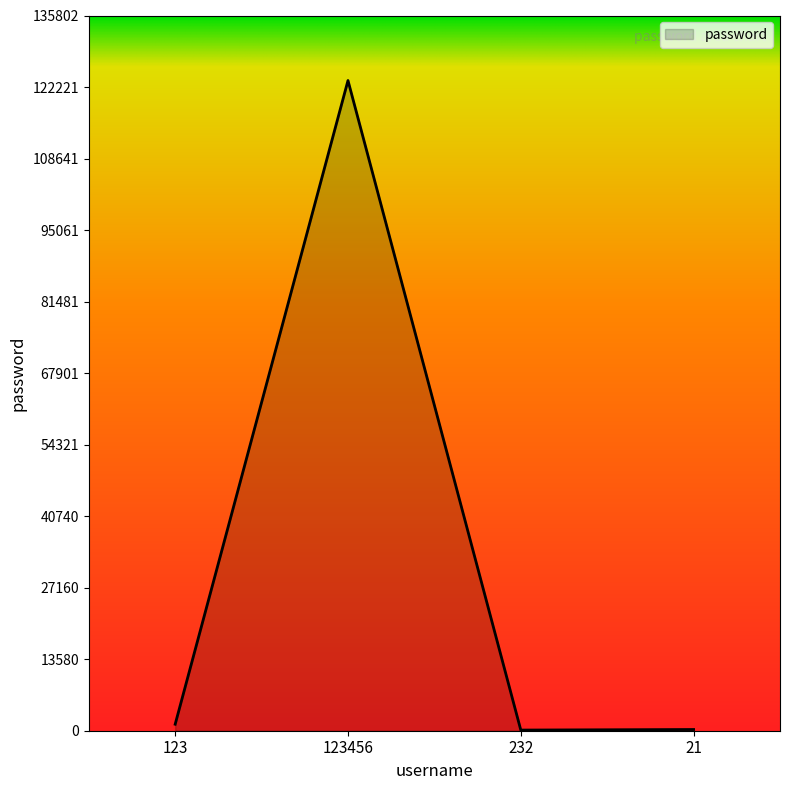

What is the change in value from 123 to 123456?

+122222